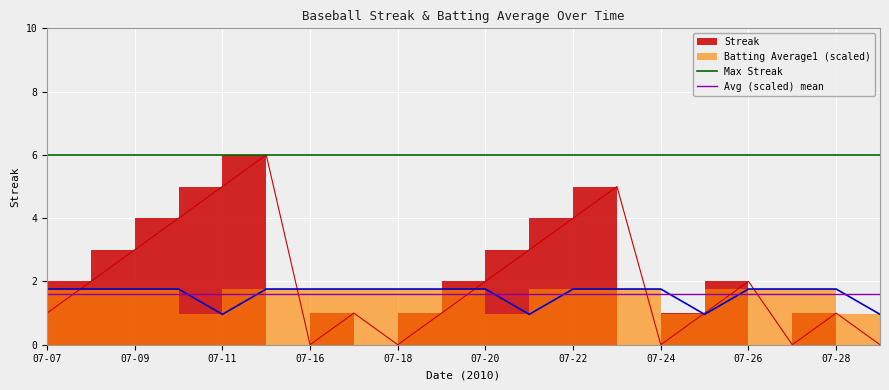

What is the maximum value for Avg (scaled) mean?

1.6